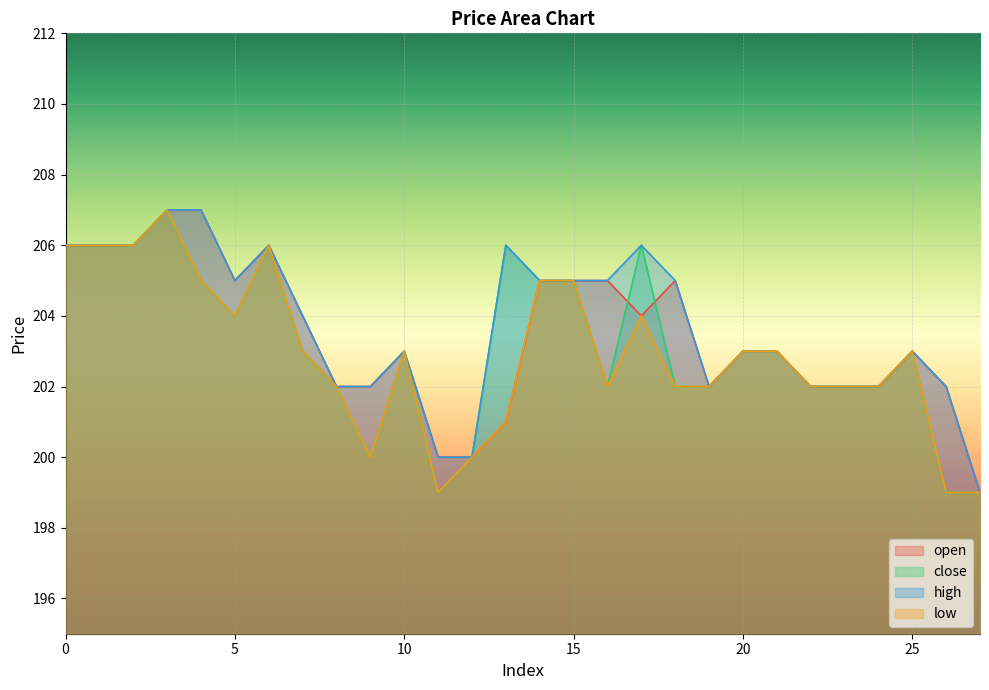

How many interior local peaks does the open series have?

4